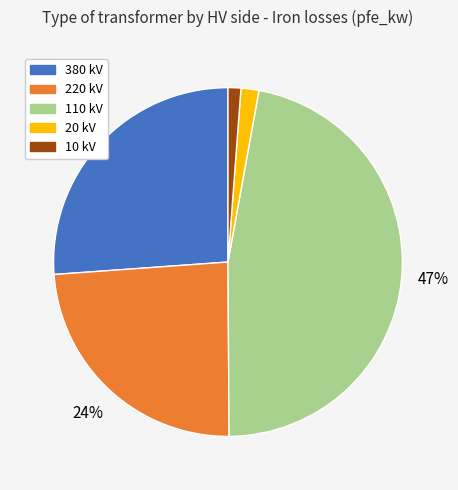

Does any single category account for the majority?

No